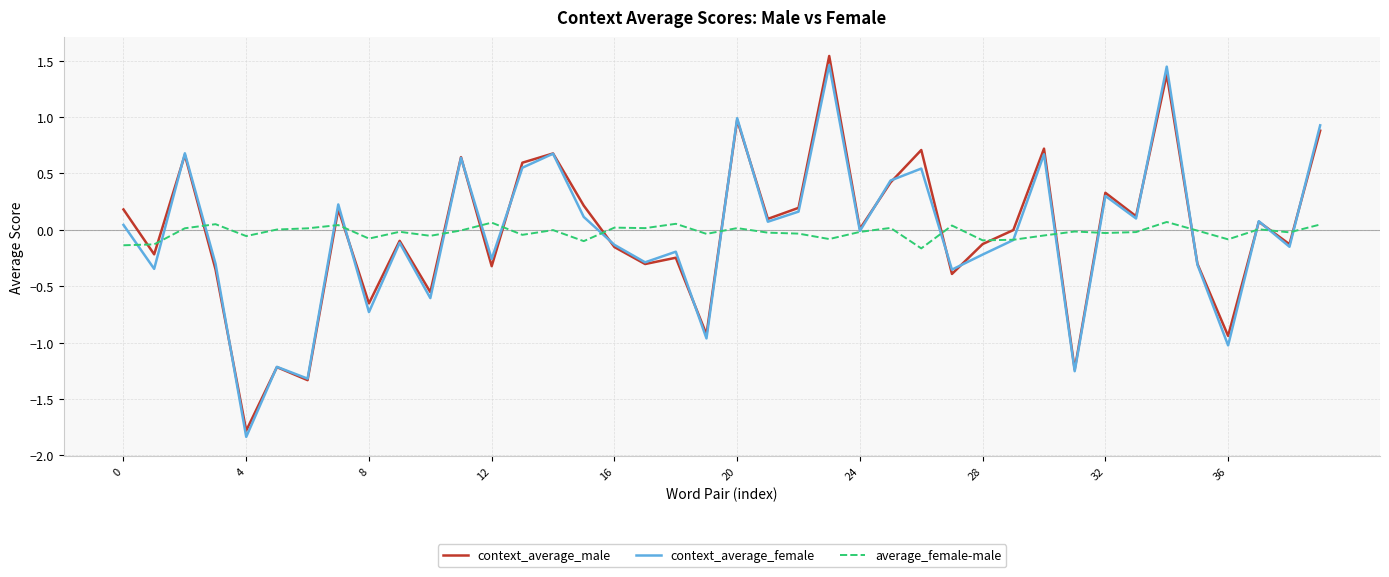

True or false: context_average_female and average_female-male intersect in this chart.

True